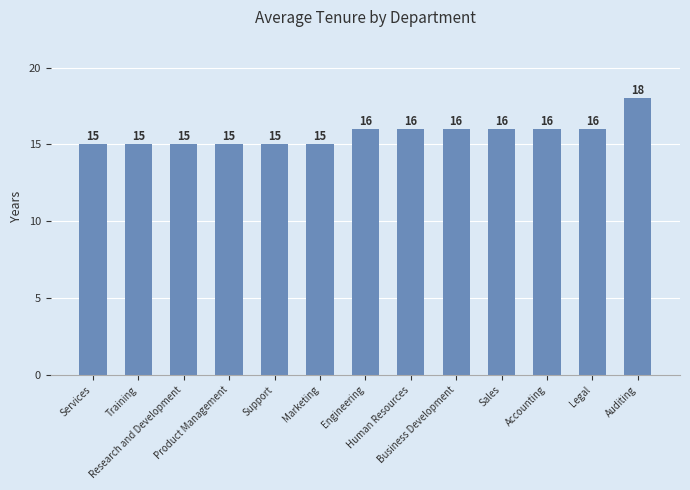

How many values are between 15 and 16?

12